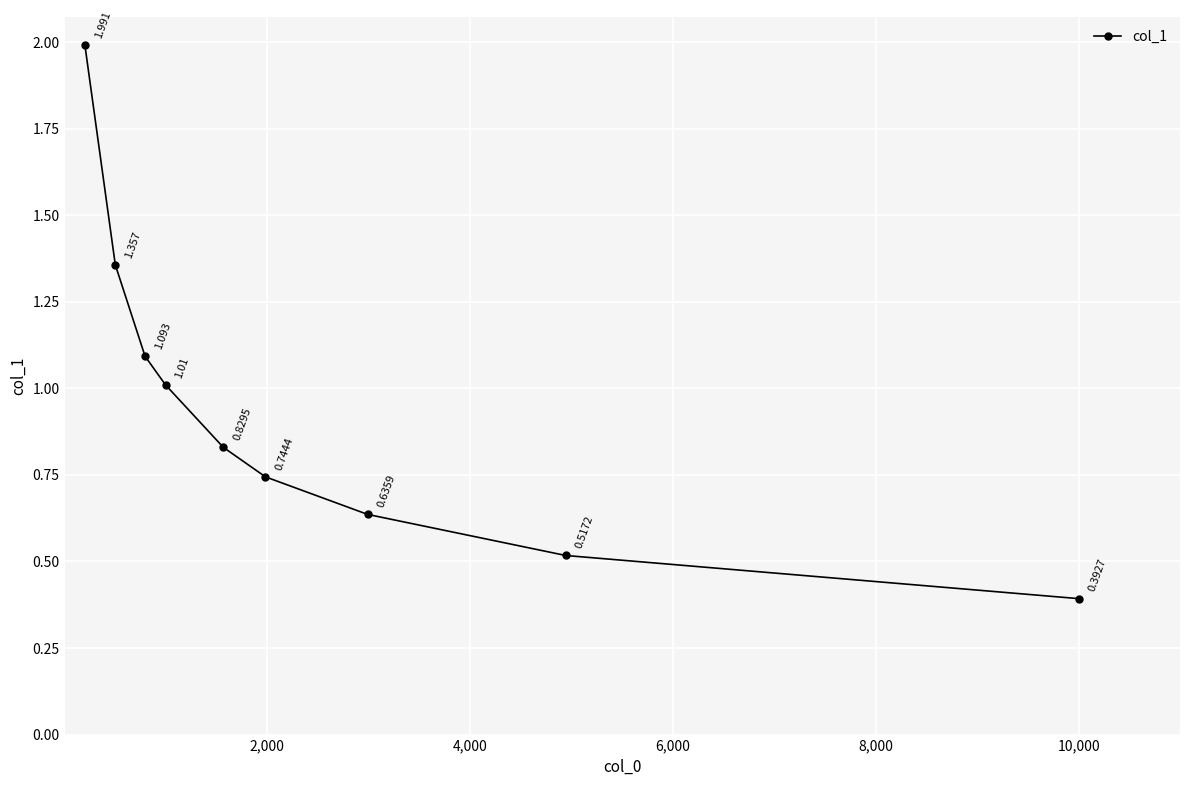

True or false: the data has more than 1 interior local peaks.

False